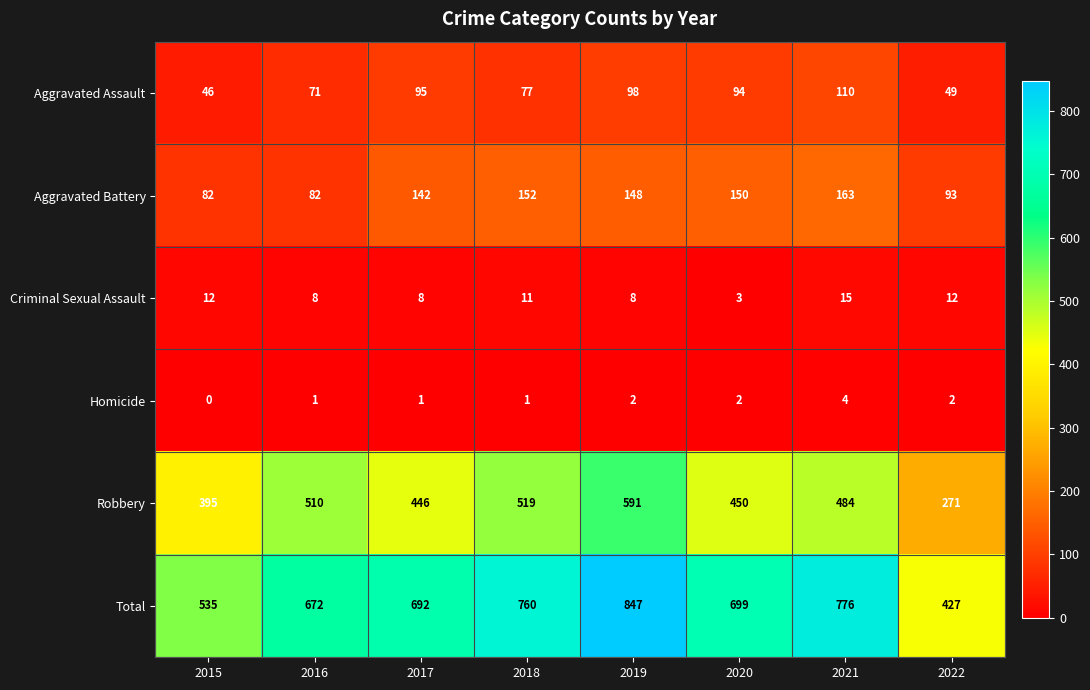

True or false: Robbery has a value of 484 at 2021.

True